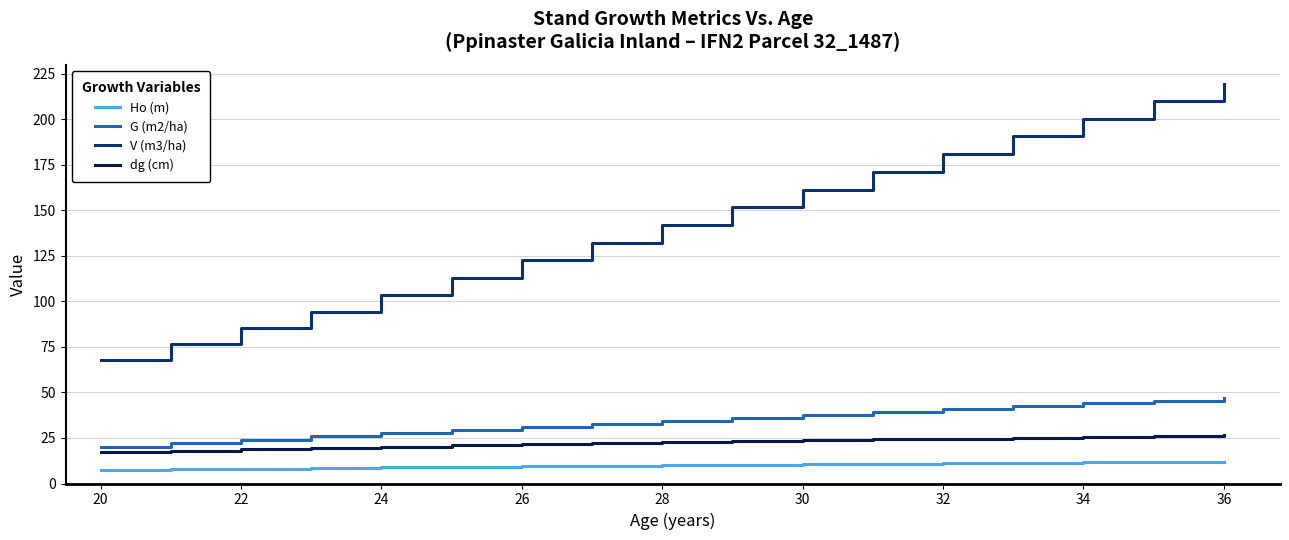

True or false: dg (cm) and Ho (m) intersect in this chart.

False